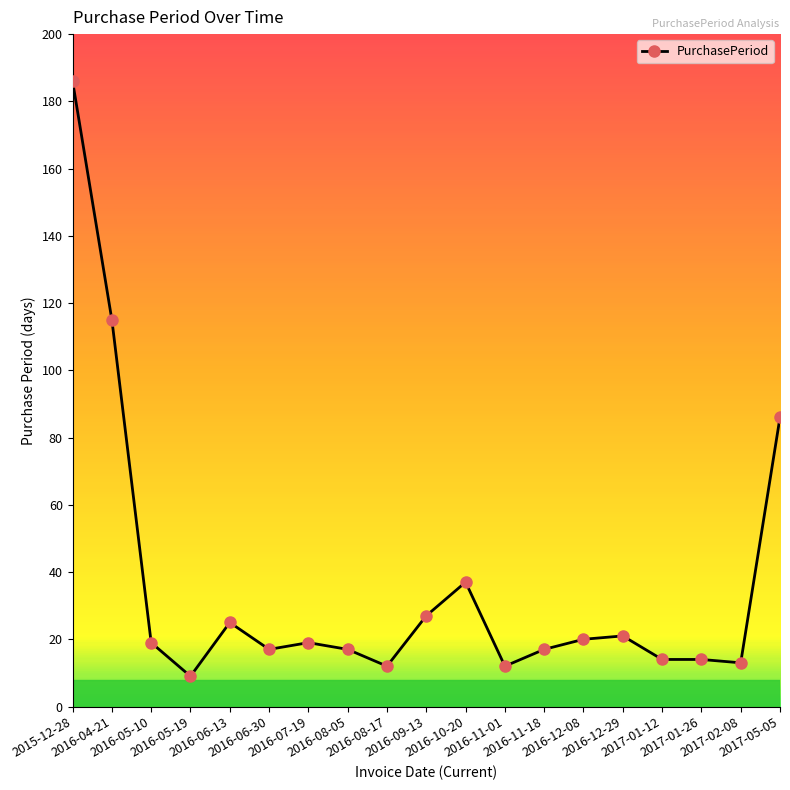

What is the label of the 18th point from the right?

2016-04-21